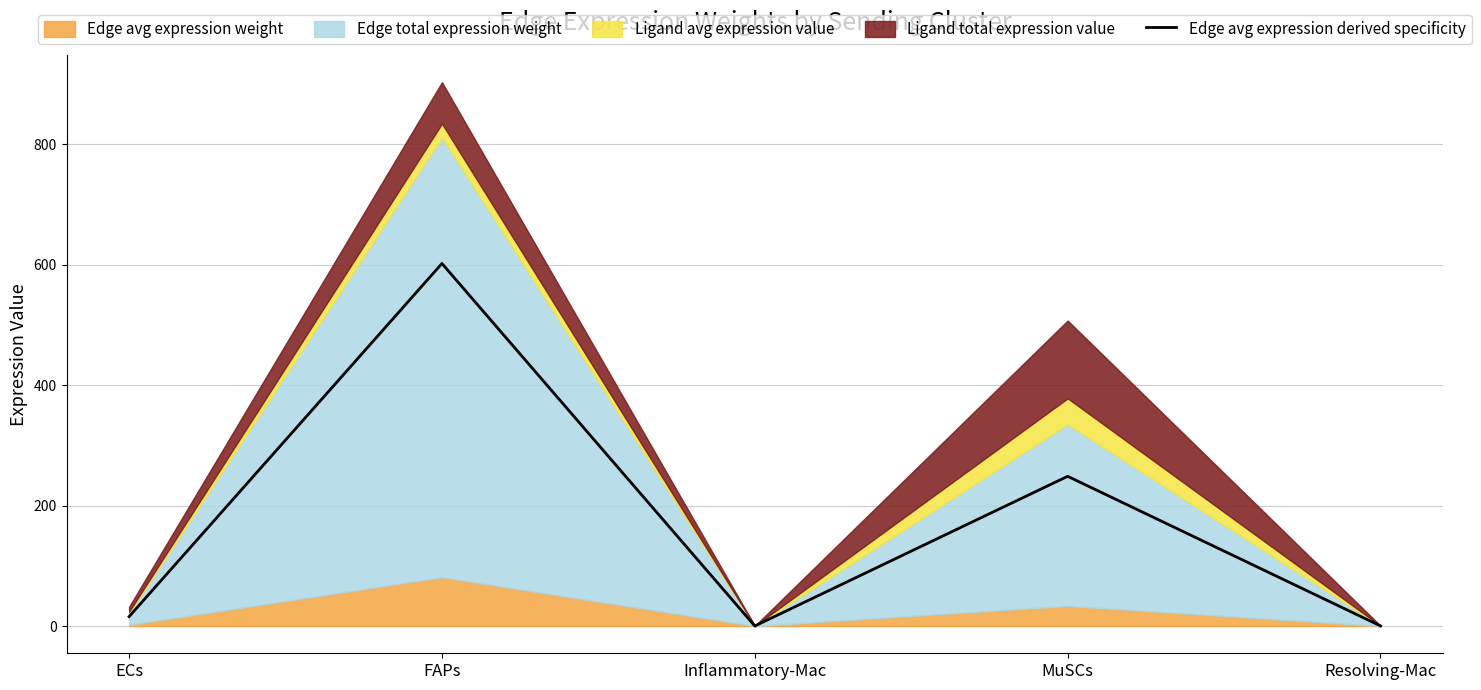

Where does the data first go above 15?

ECs